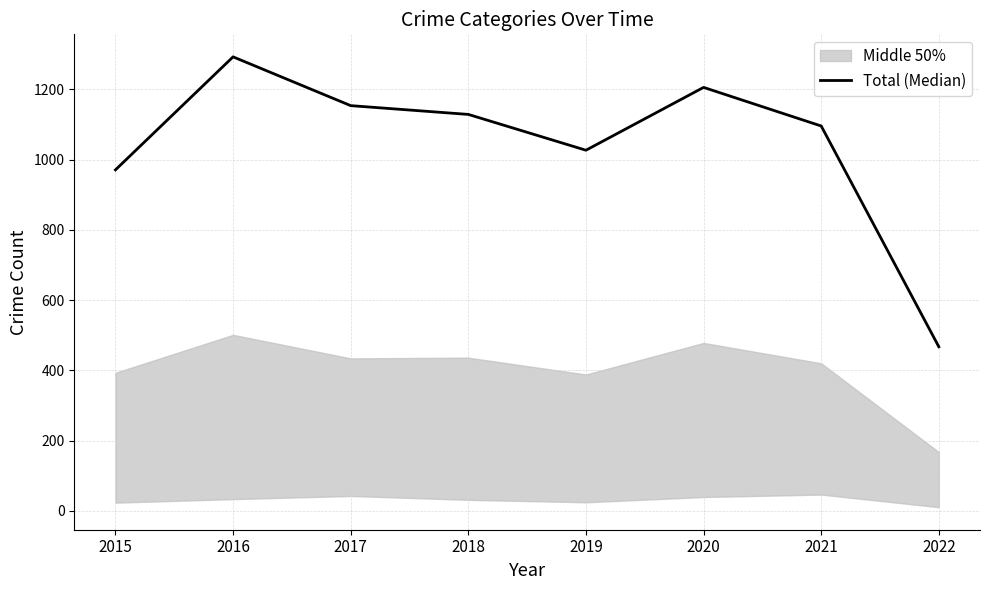

What is the sum of the values at 2018 and 2015?

2100